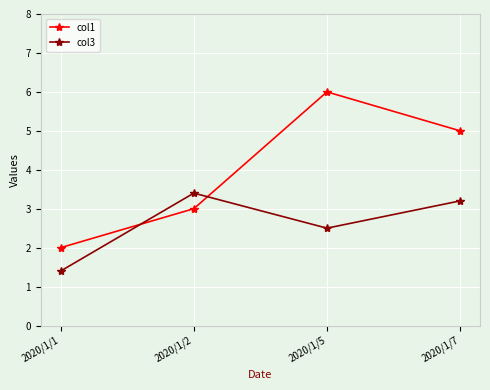

True or false: col3 and col1 cross at least once.

True